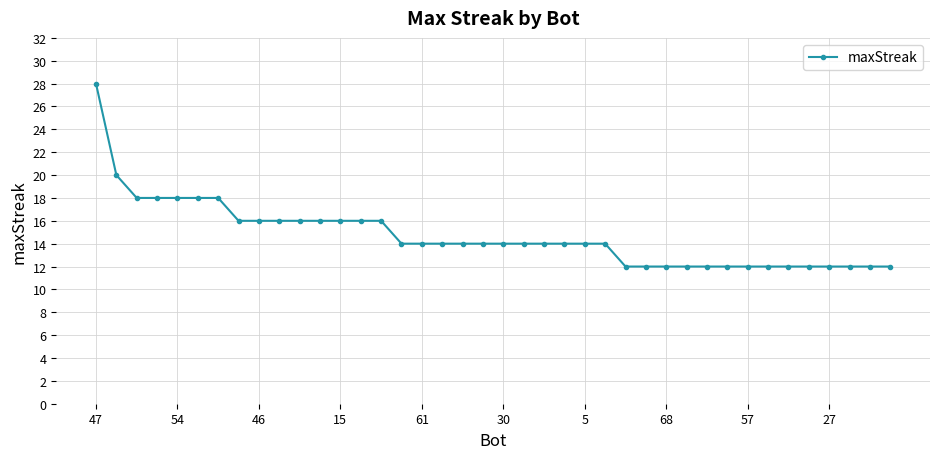

What is the value of the 8th point from the left?

16